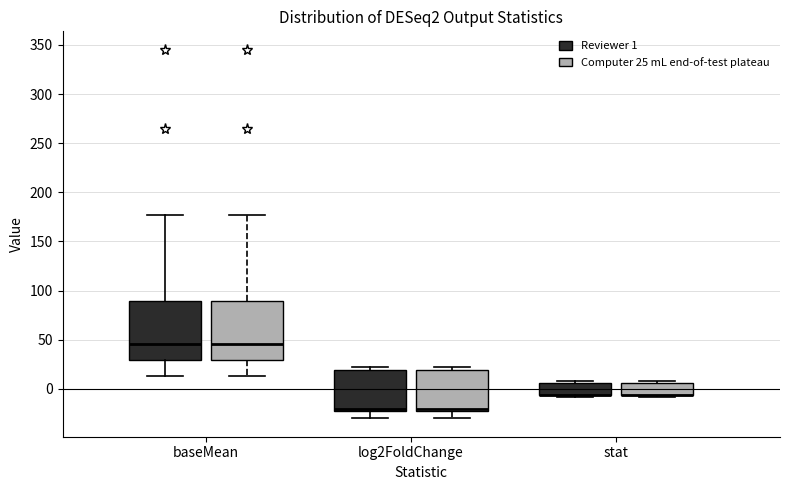

Where is the lower edge of the box for stat (Reviewer 1) on the y-axis? The values are not printed on the chart, so give them approximately, as read against the axis.

-5